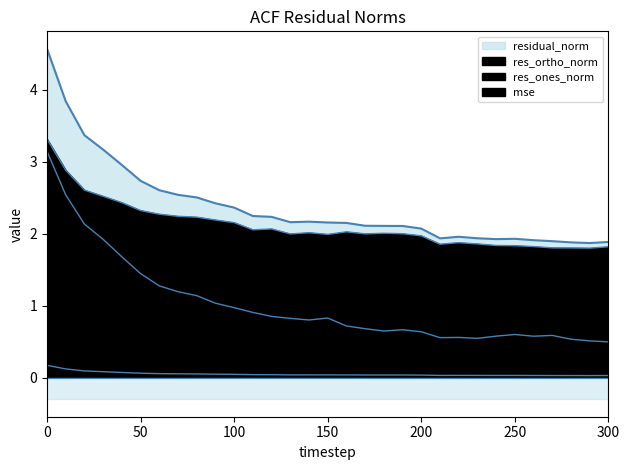

What is the minimum value for res_ones_norm?

0.5